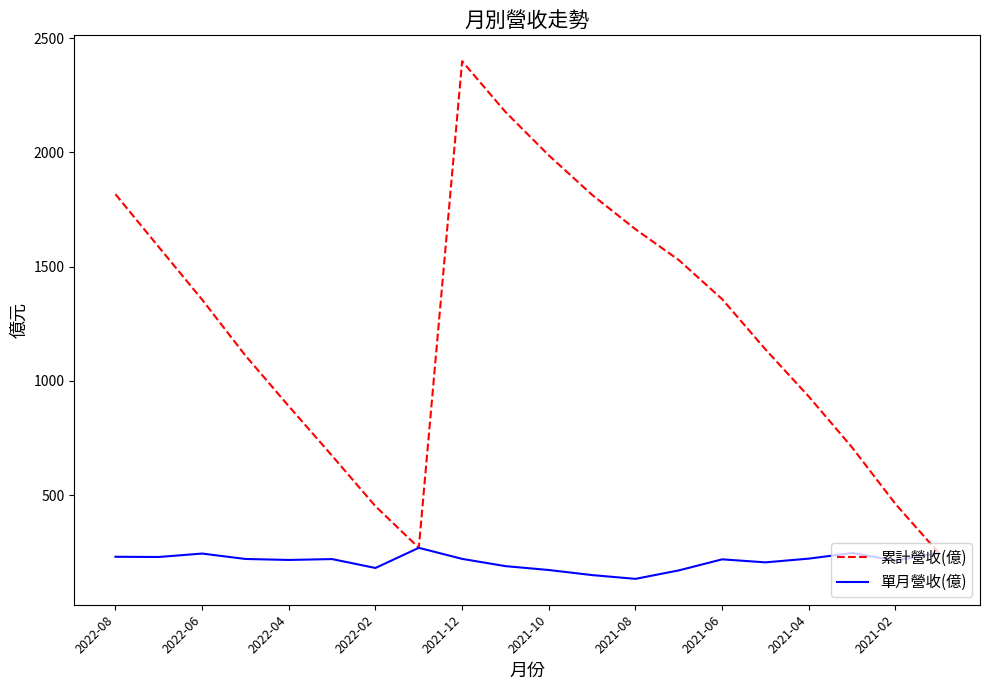

Which series has the largest total across all categories?

累計營收(億)